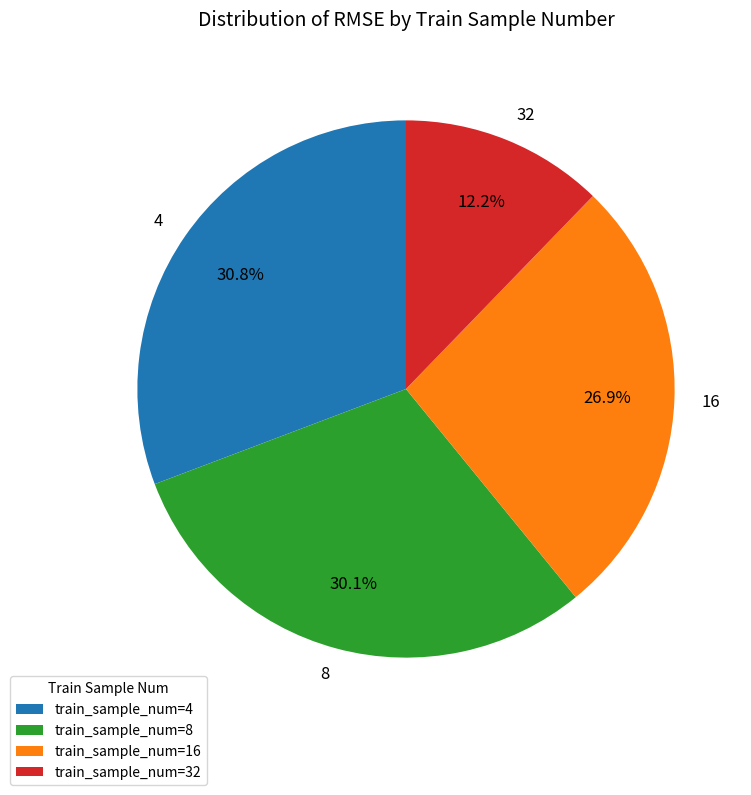

Does any single category account for the majority?

No